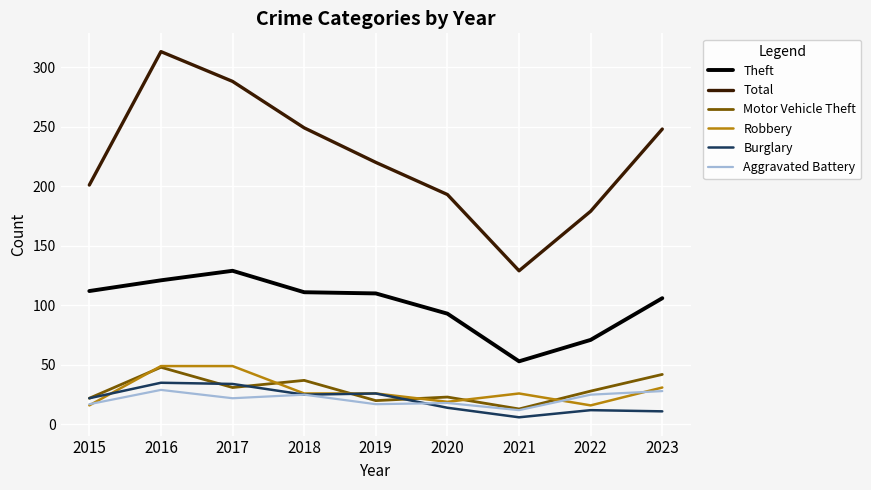

True or false: Aggravated Battery has a value of 22 at 2017.

True